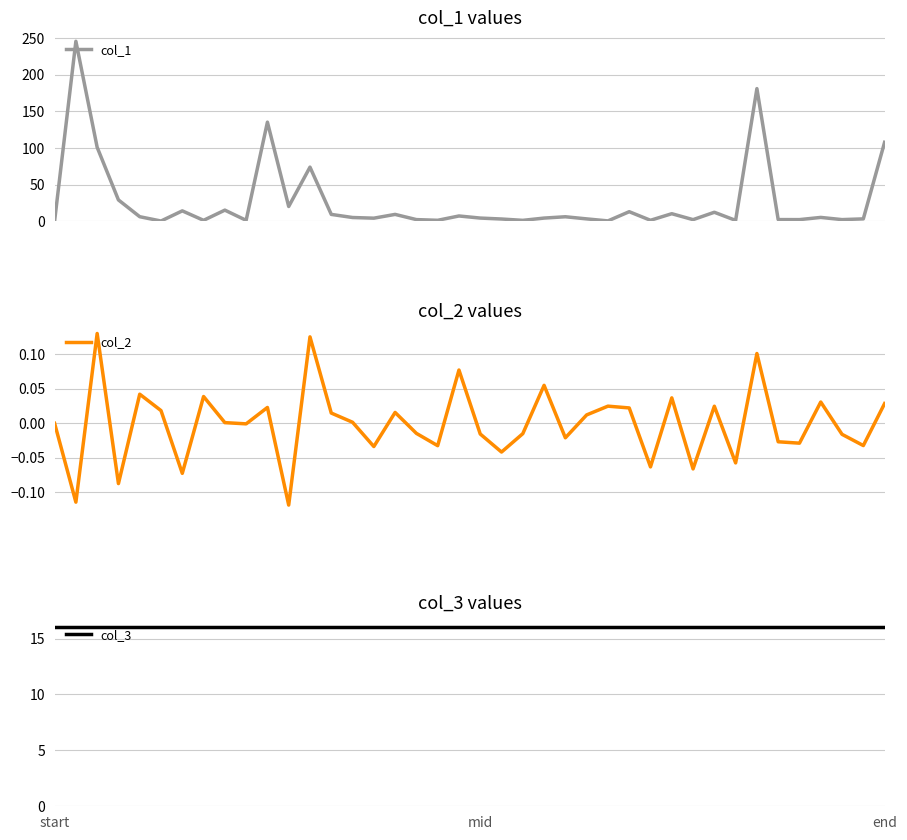

What is the value of the col_3 point at the 32nd from the left?

16.0